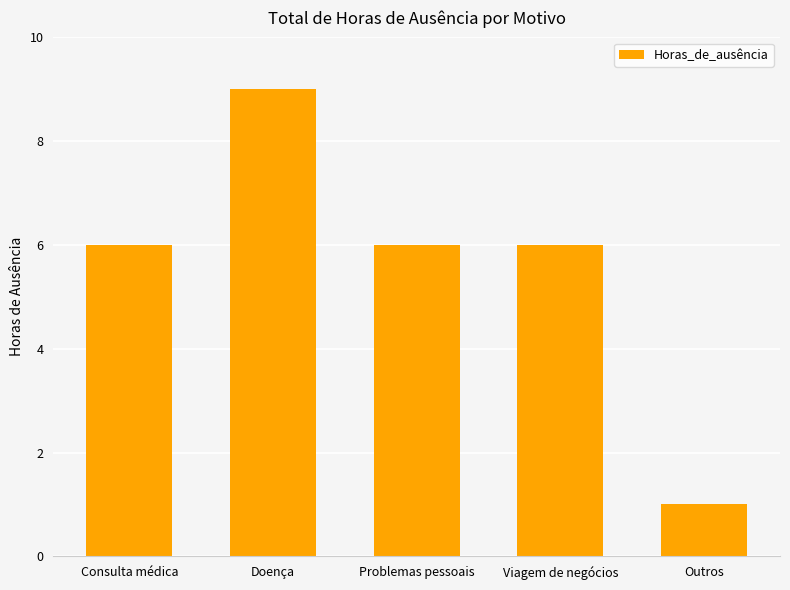

Count the values in the range 6 to 7.

3